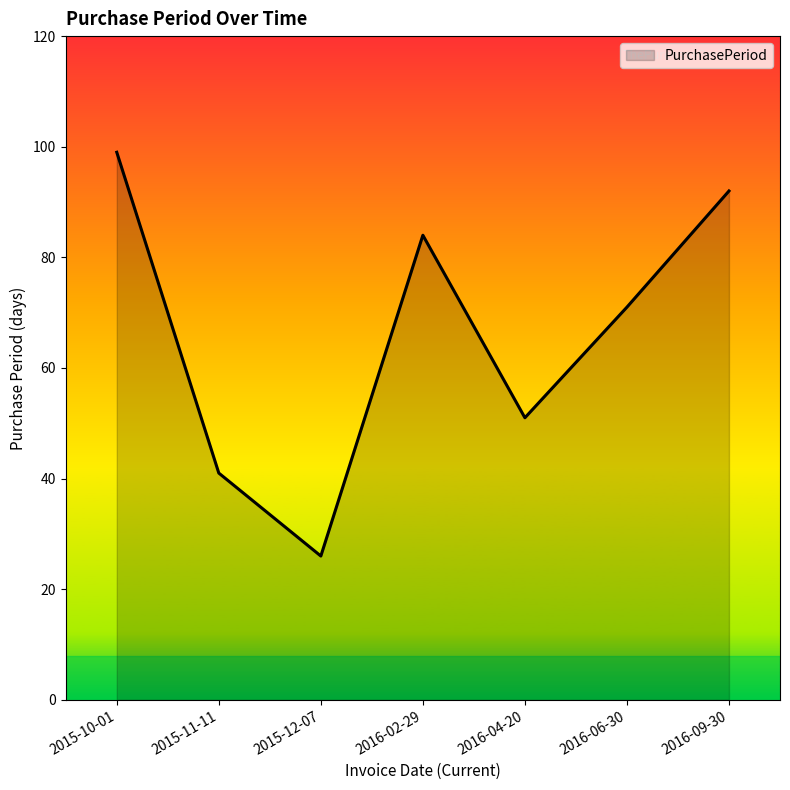

Which category has the lowest value across all series?

2015-12-07